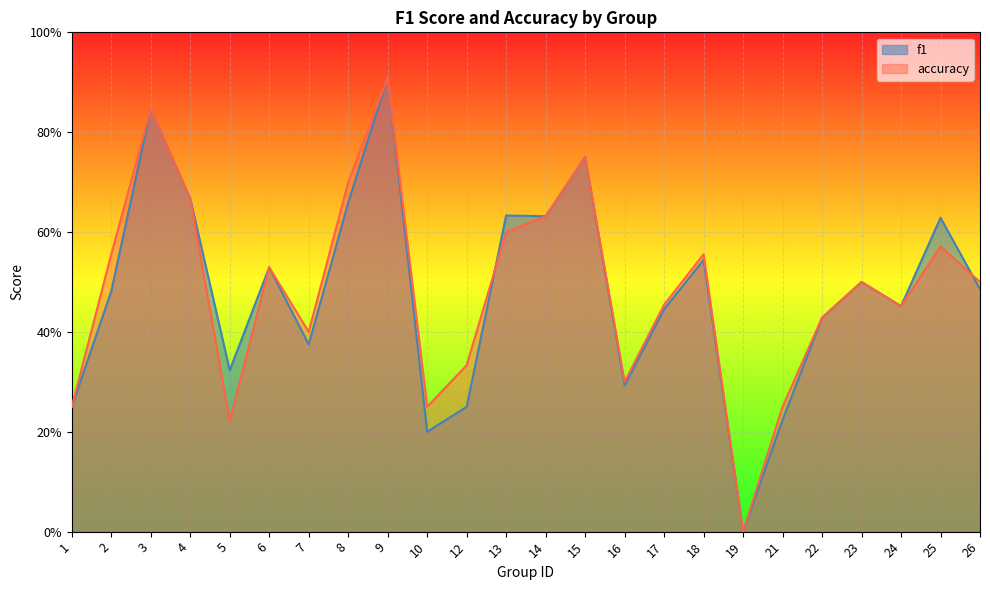

The value of accuracy at 8 is 0.7. True or false?

True